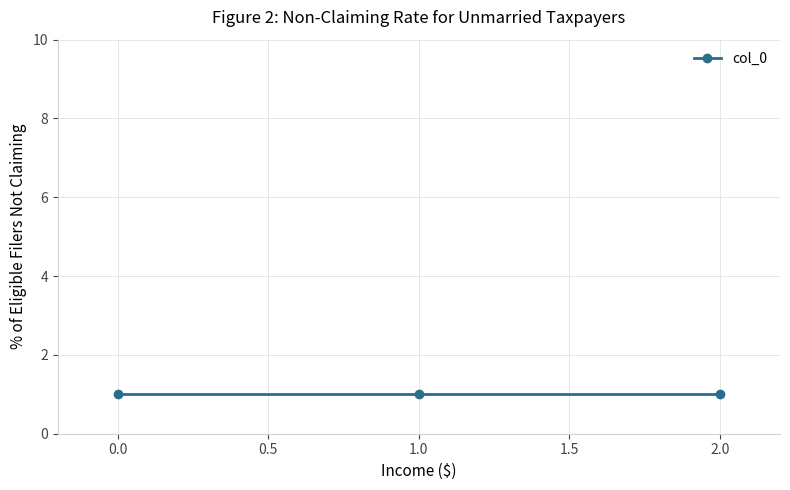

Which category has the highest value across all series?

2